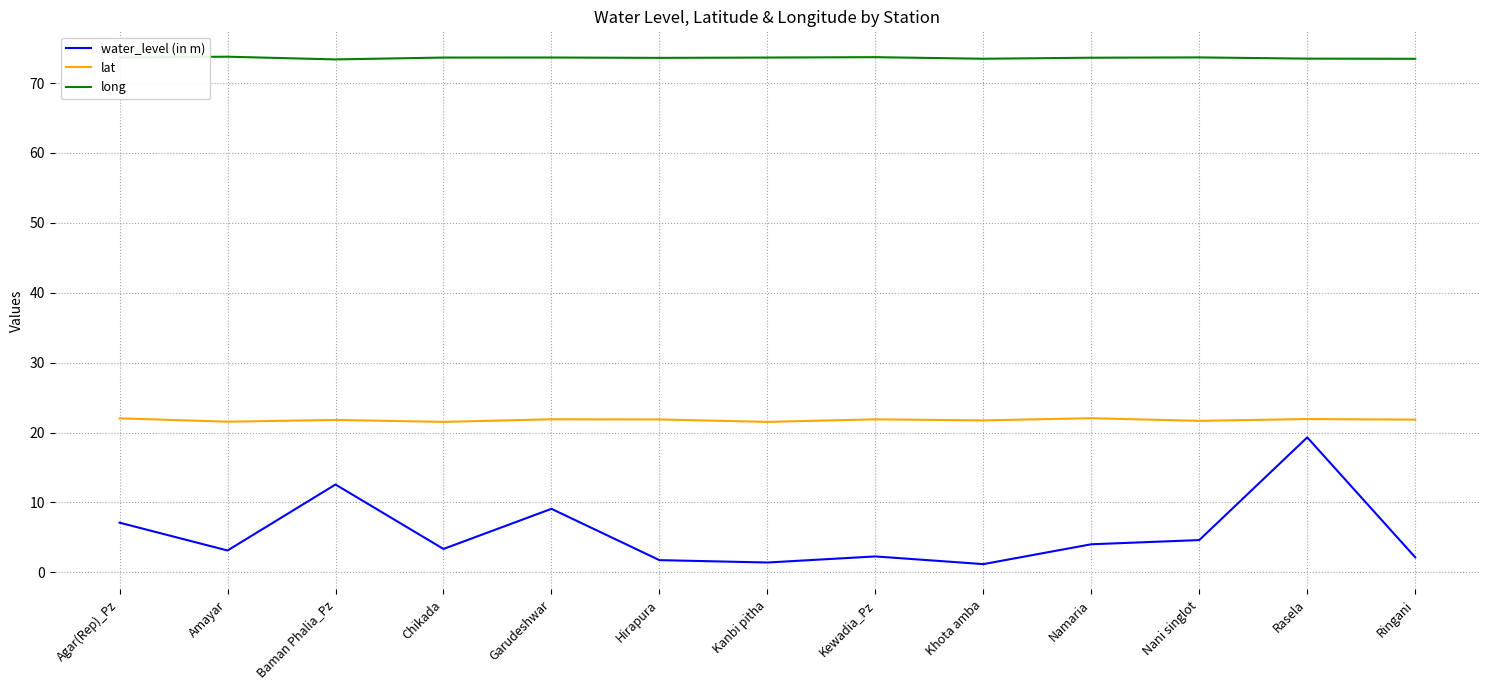

True or false: water_level (in m) has more than 1 points higher than both neighbors.

True